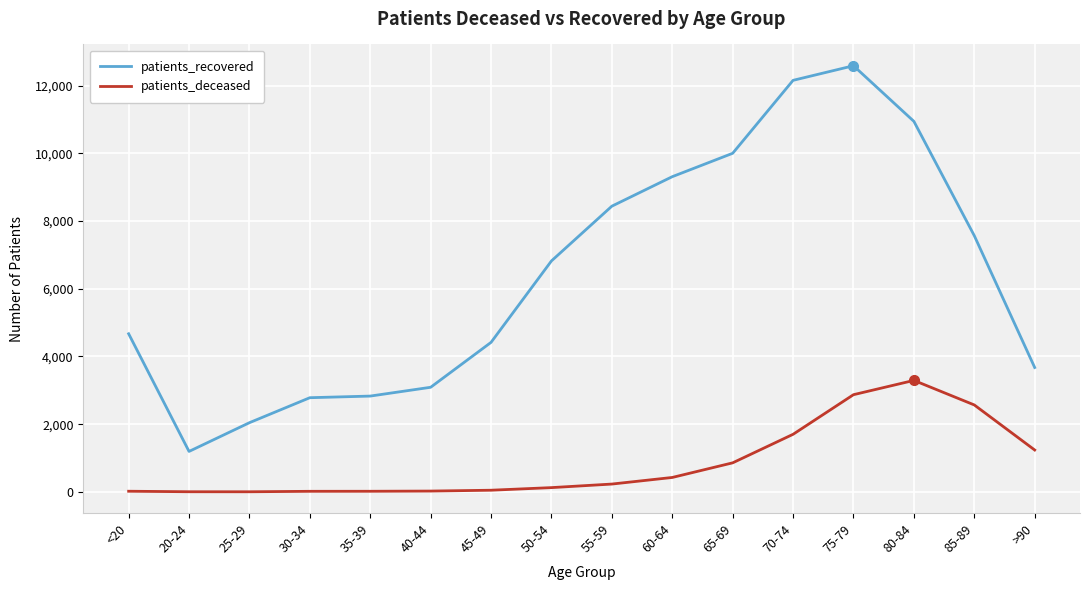

What is the difference between the maximum and second lowest values in the patients_deceased series?

3289